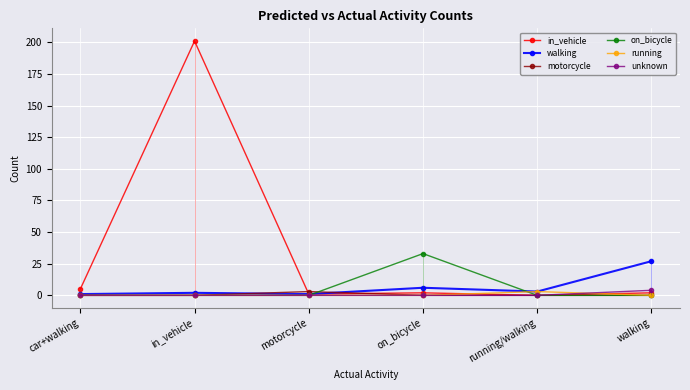

At in_vehicle, list the series in order from smallest to largest.

motorcycle, on_bicycle, running, unknown, walking, in_vehicle